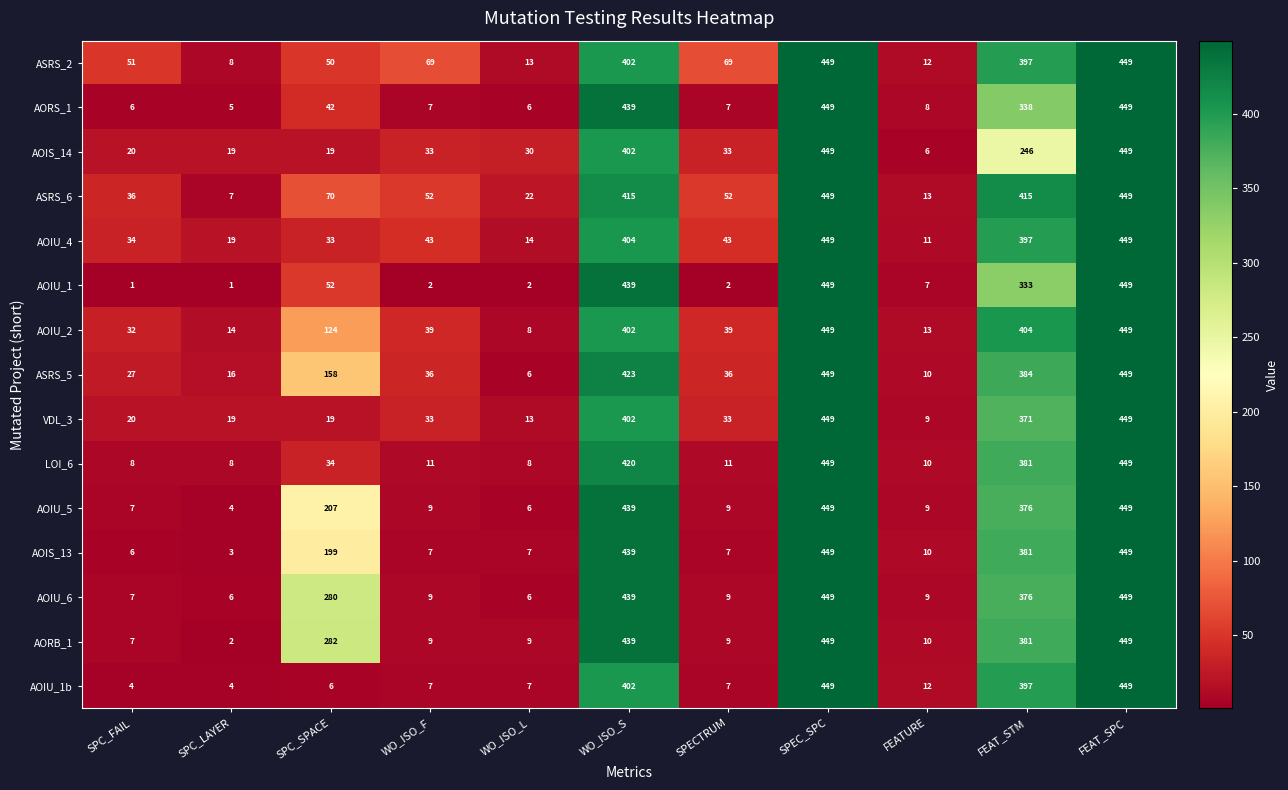

What is the difference between the maximum and minimum values in the AOIU_1b series?

445